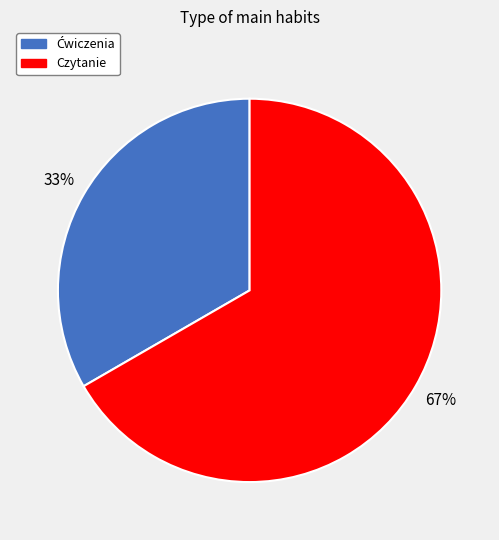

Which category has the biggest portion of the pie?

Czytanie